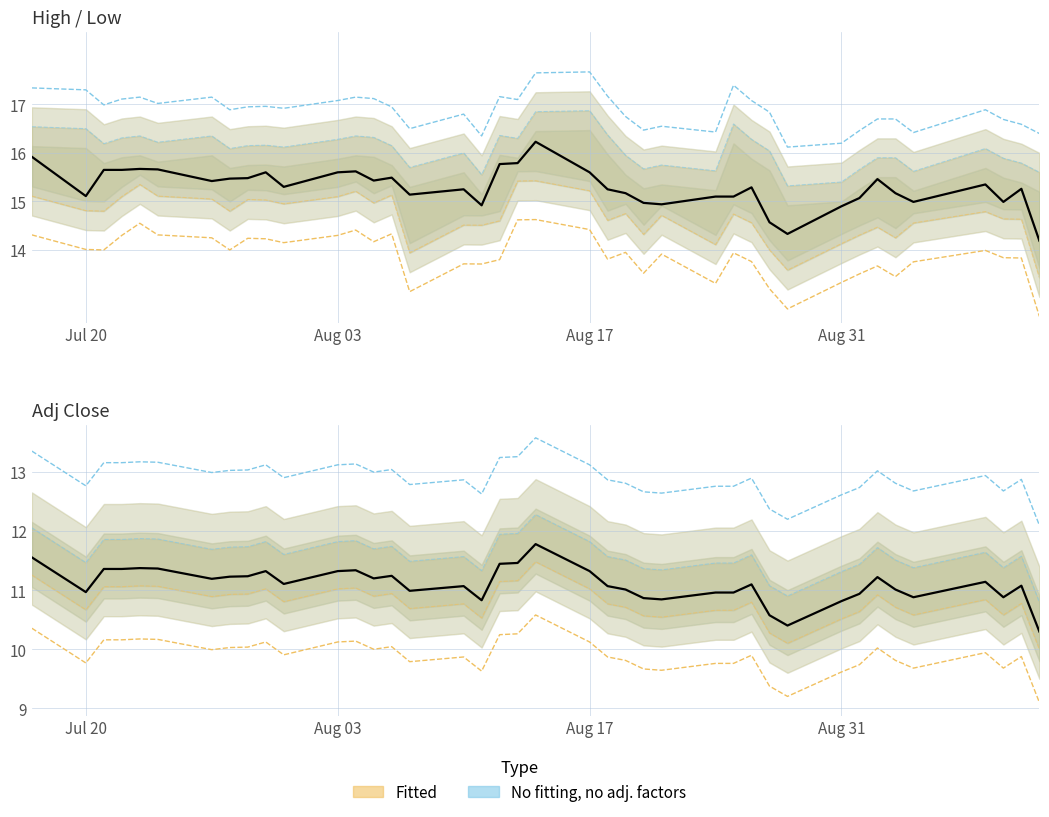

True or false: Close and Adj Close cross at least once.

False